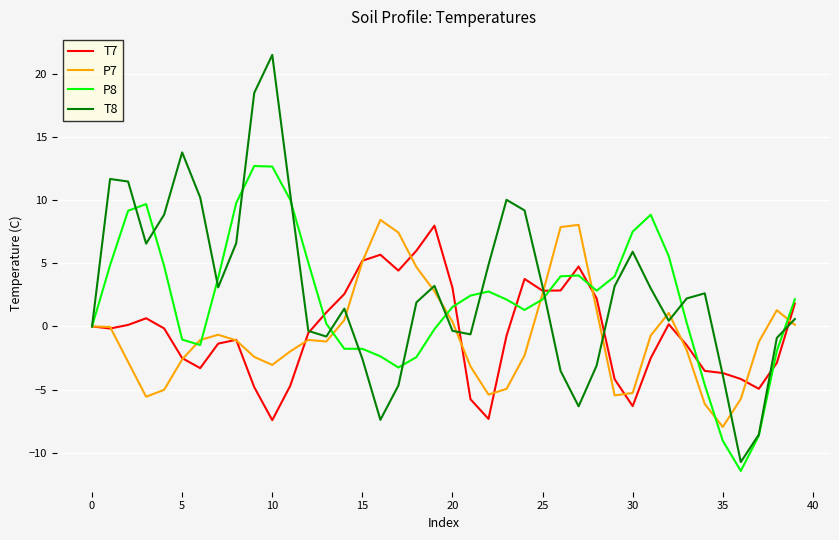

What is the maximum value for T7?

8.0